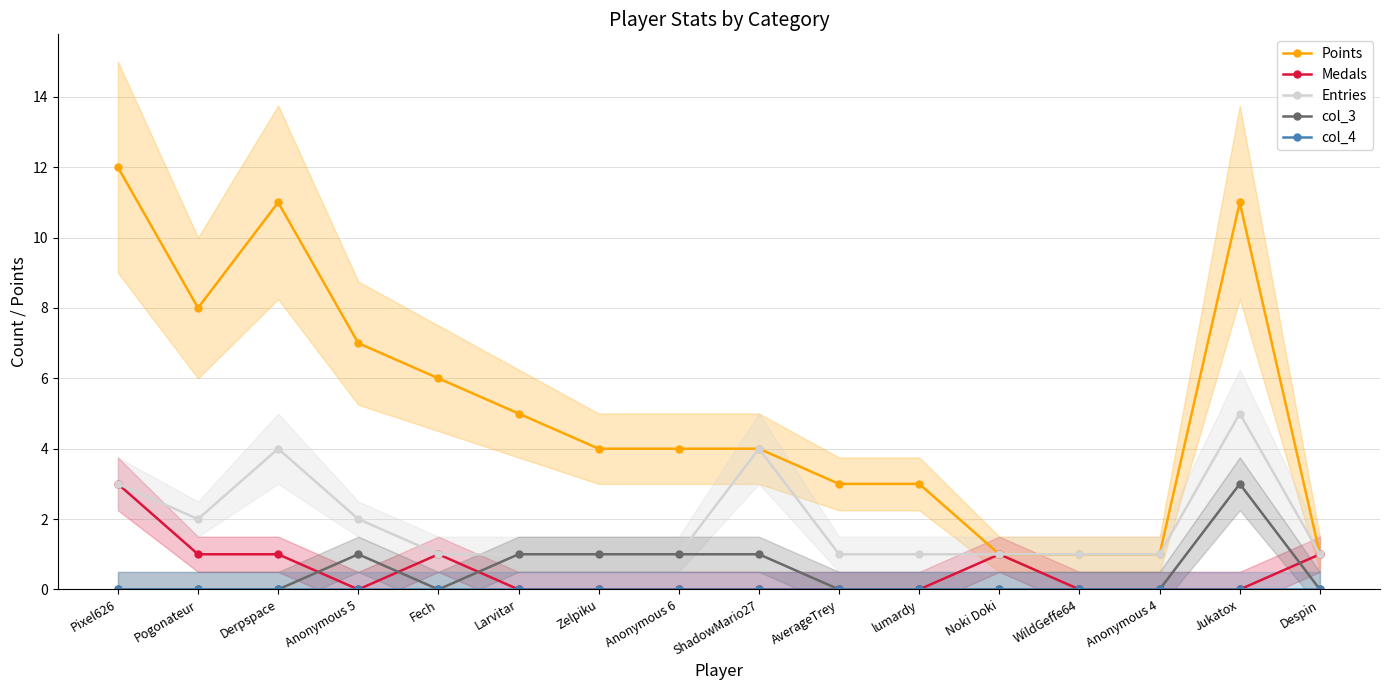

Which series has the widest spread of values?

Points